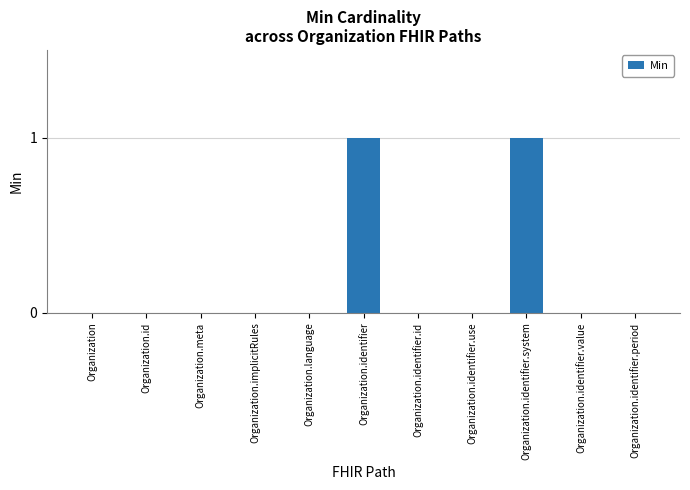

True or false: the data shows 0 at Organization.id.

True